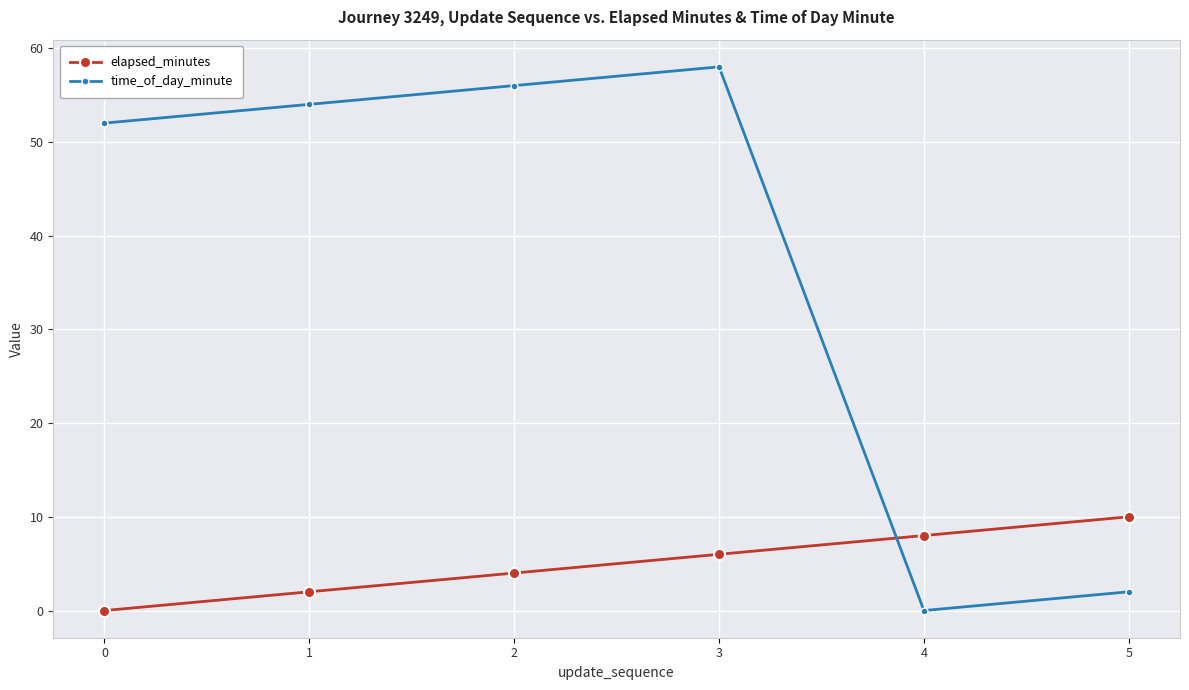

What is the total value across all series at 5?

12